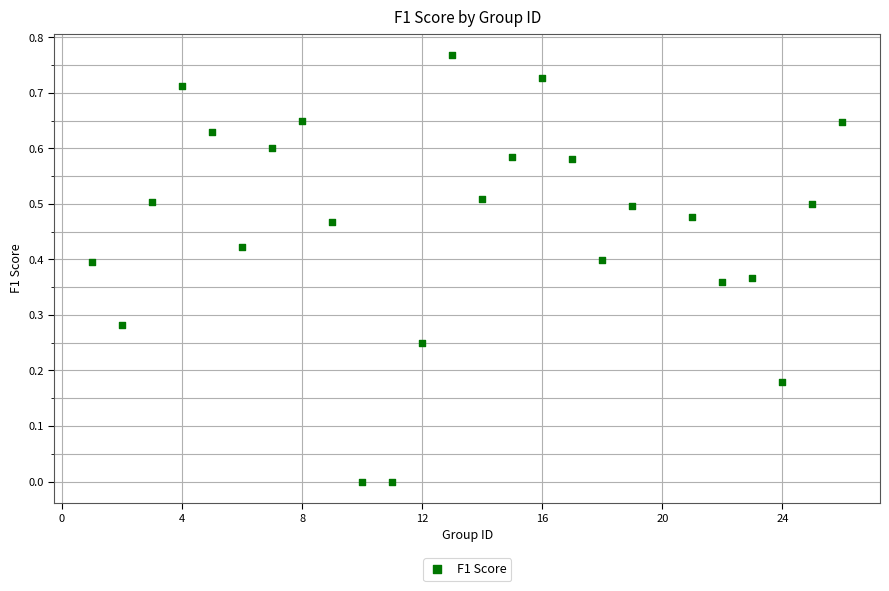

What is the range of X values (max minus min)?

25.0